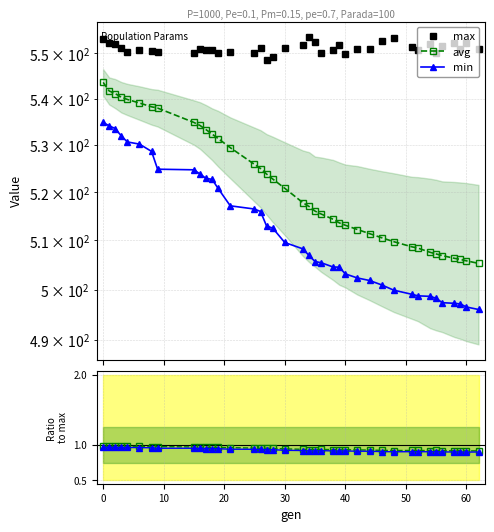

Is it true that min equals 894.3 at 12?

False